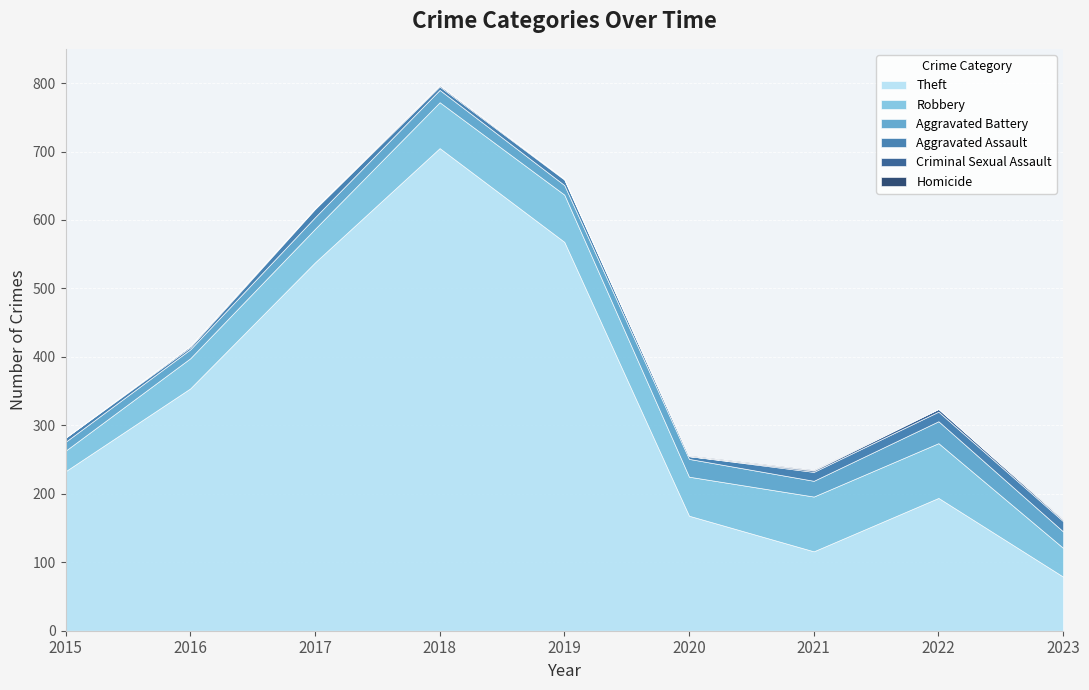

Which series has the largest range (max minus min)?

Theft